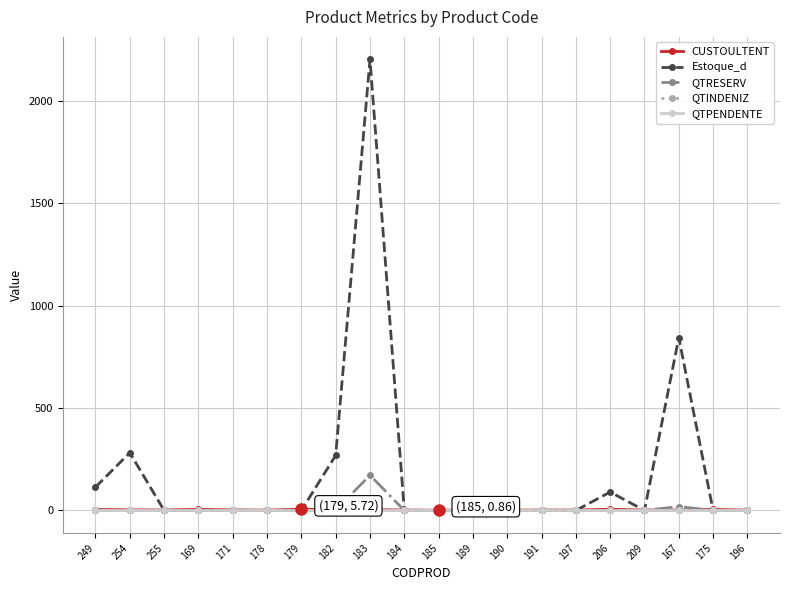

What is the label of the 8th point from the left?

182